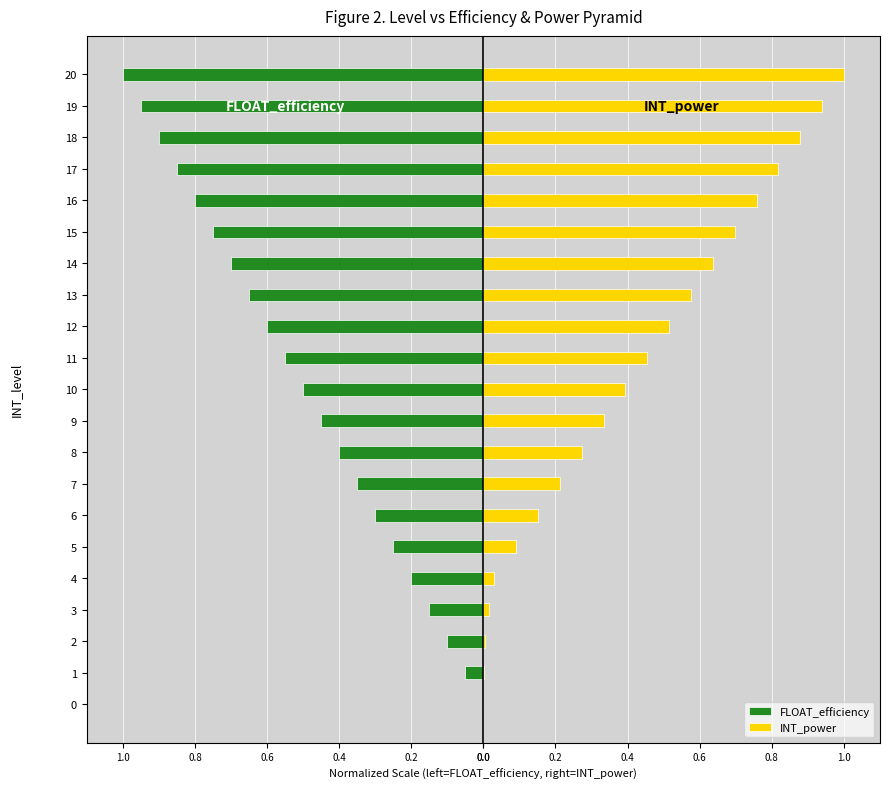

What is the spread (max minus min) of values at 15?

1.4